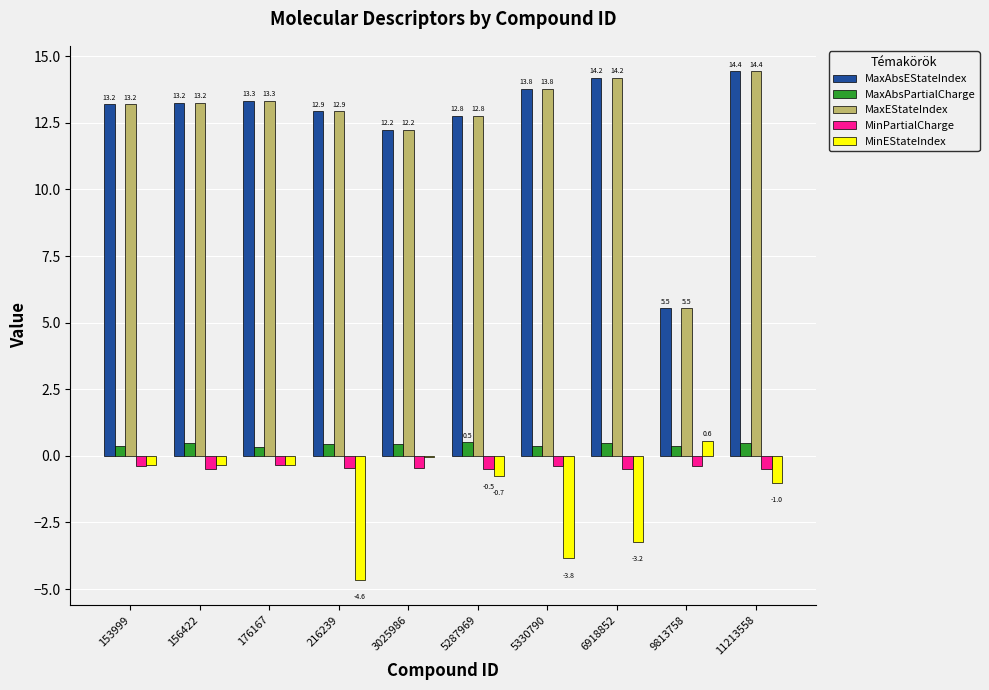

True or false: MaxAbsEStateIndex has a value of 5.5 at 9813758.

True